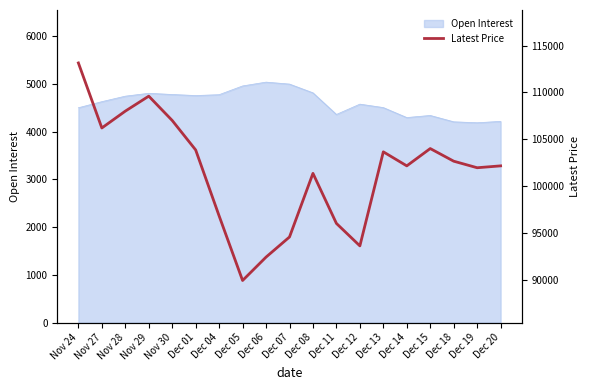

Which category has the lowest value across all series?

Dec 05